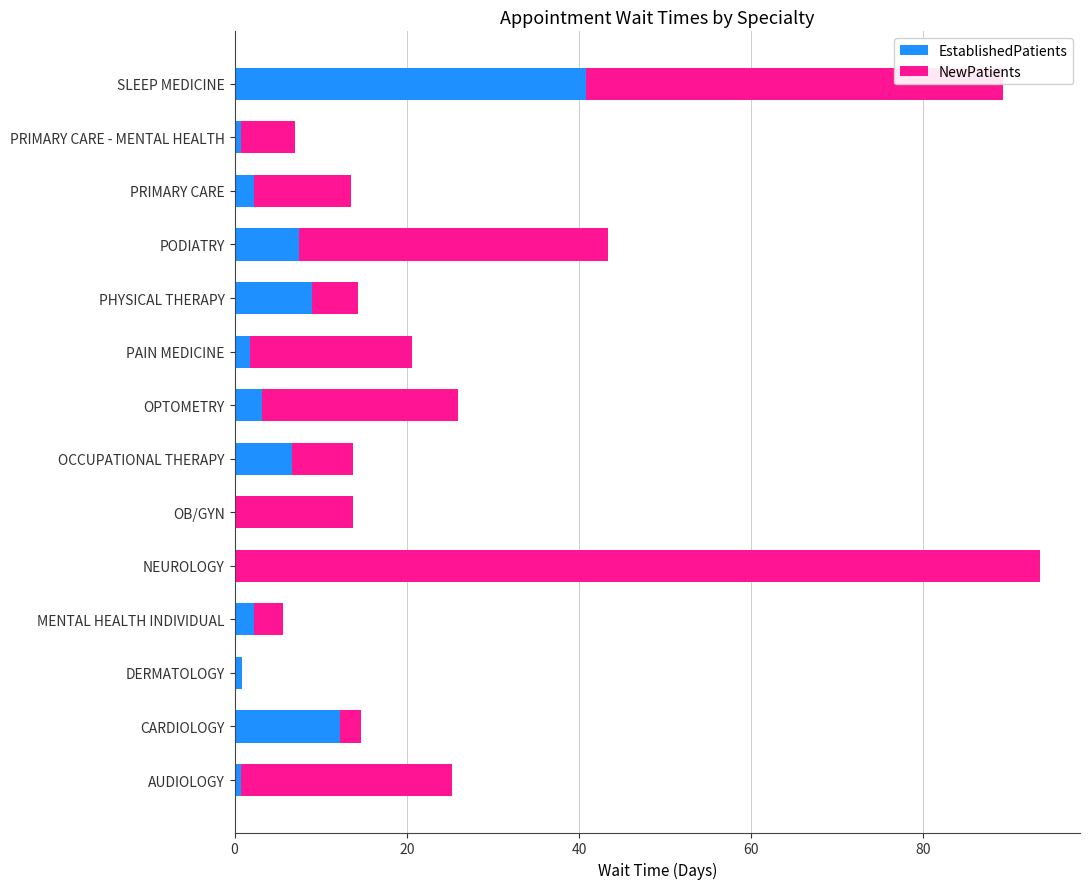

What is the total value across all series at PRIMARY CARE?

13.5